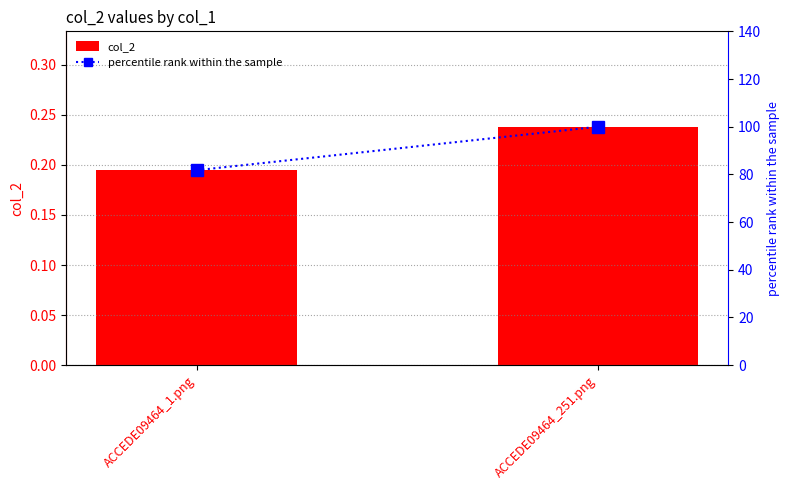

Which series has the largest range (max minus min)?

percentile rank within the sample